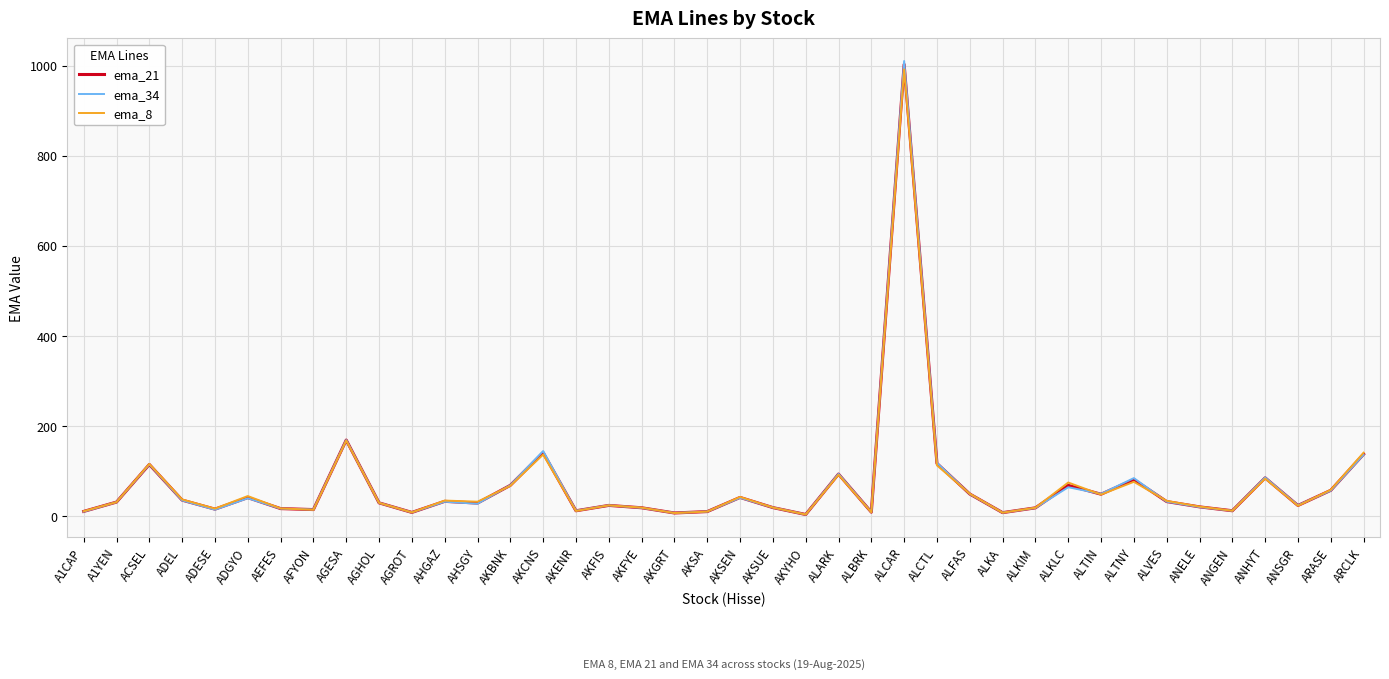

List the series in order of their overall mean, highest first.

ema_34, ema_21, ema_8